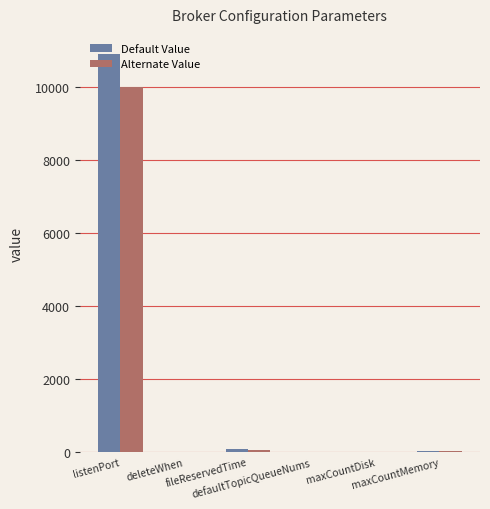

The value of Alternate Value at maxCountDisk is 8. True or false?

True